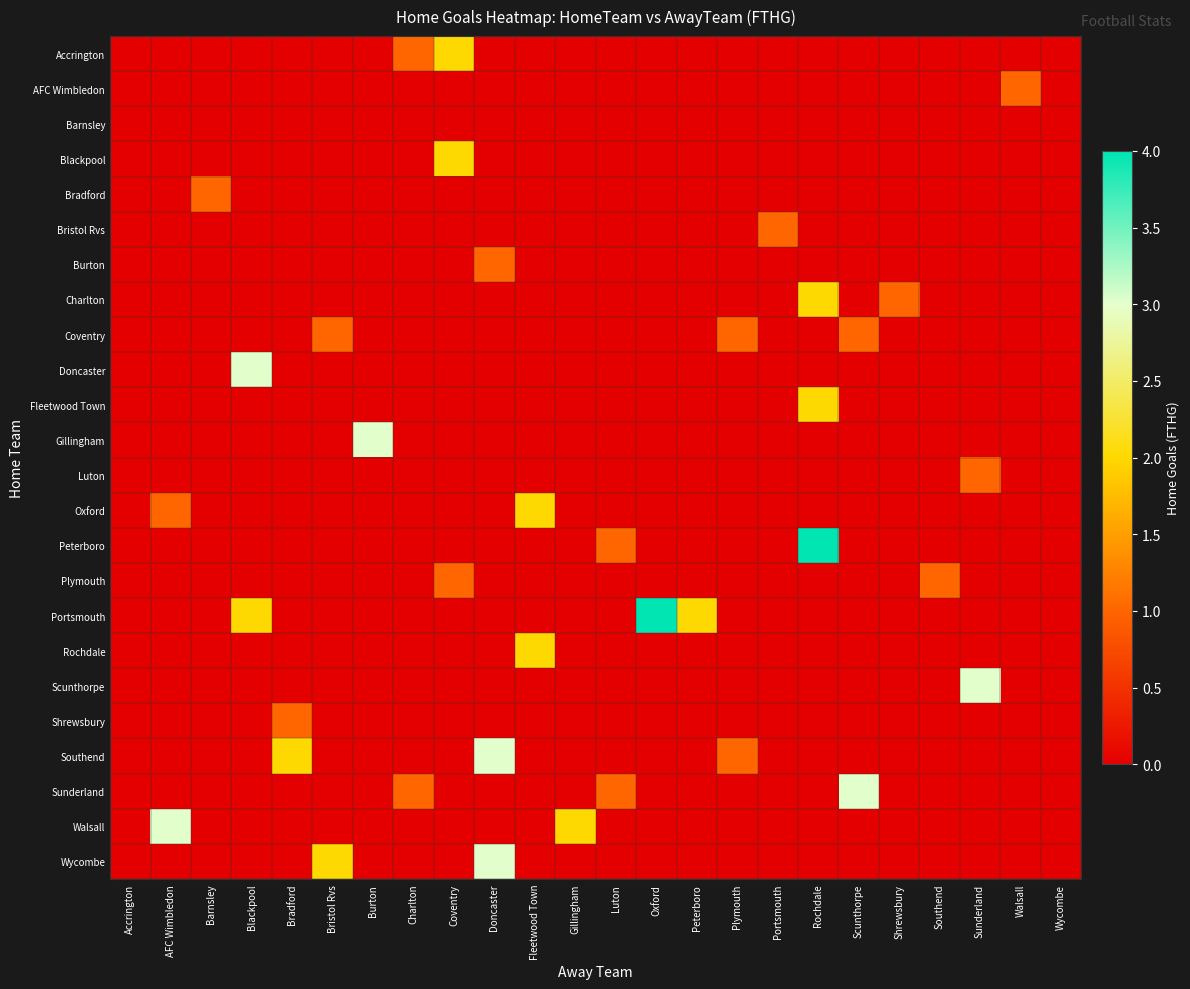

Is the value of Shrewsbury at AFC Wimbledon greater than the value of Wycombe at AFC Wimbledon?

No